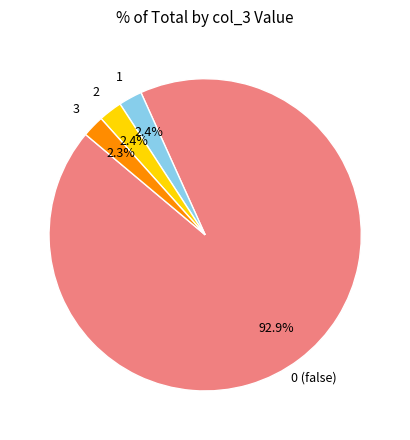

Which slice represents more than half of the pie?

0 (false)